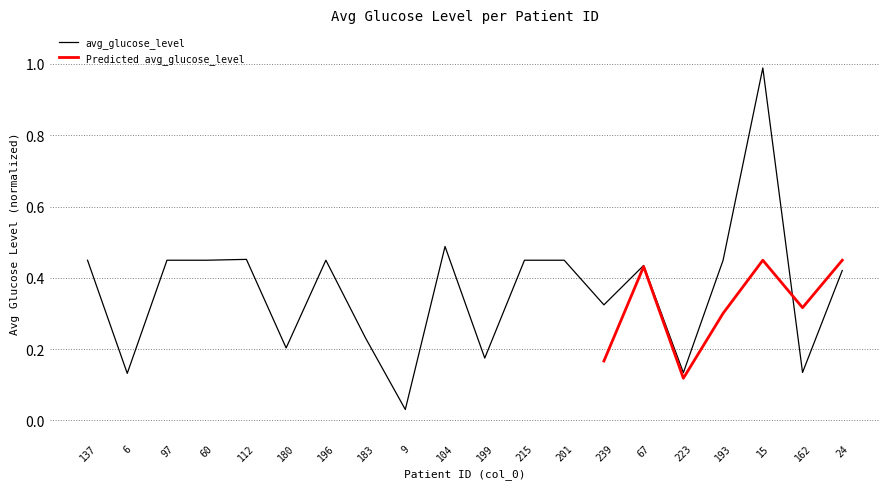

List the labels in order of value, smallest first.

9, 6, 223, 162, 199, 180, 183, 239, 24, 67, 137, 97, 60, 196, 215, 201, 193, 112, 104, 15